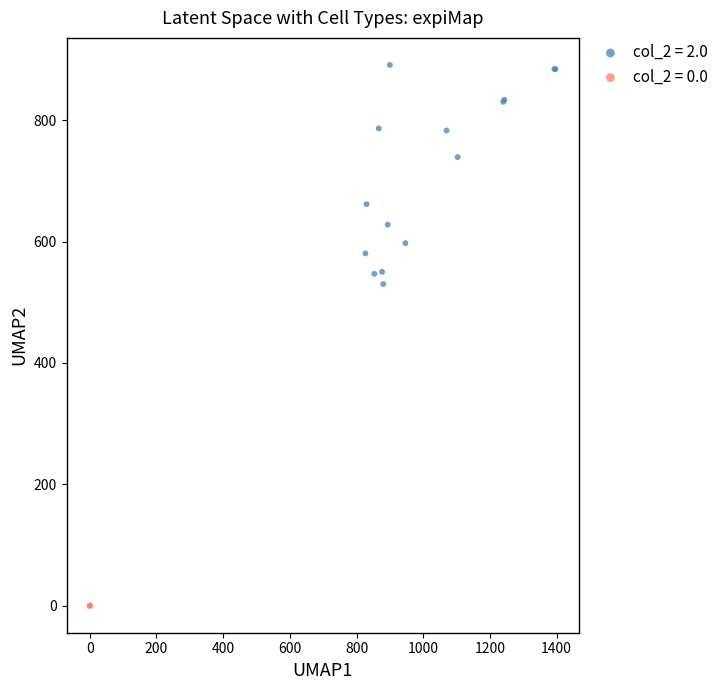

What are all the series names shown in the legend?

col_2 = 2.0, col_2 = 0.0